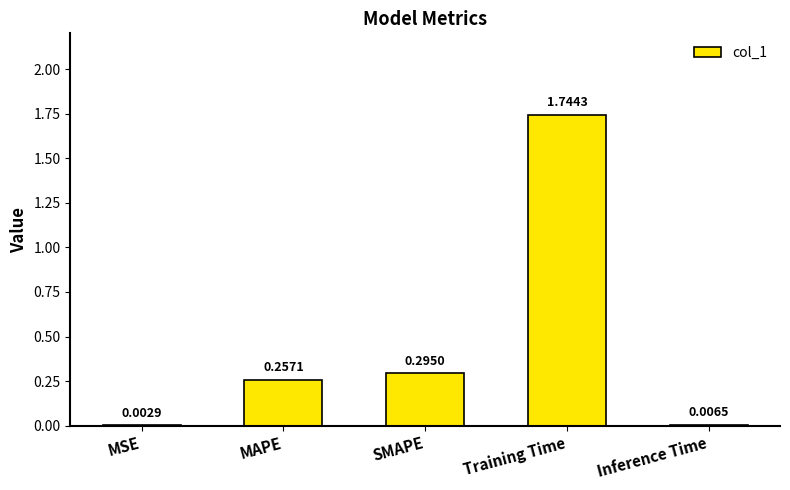

Count the number of data series in this chart.

1